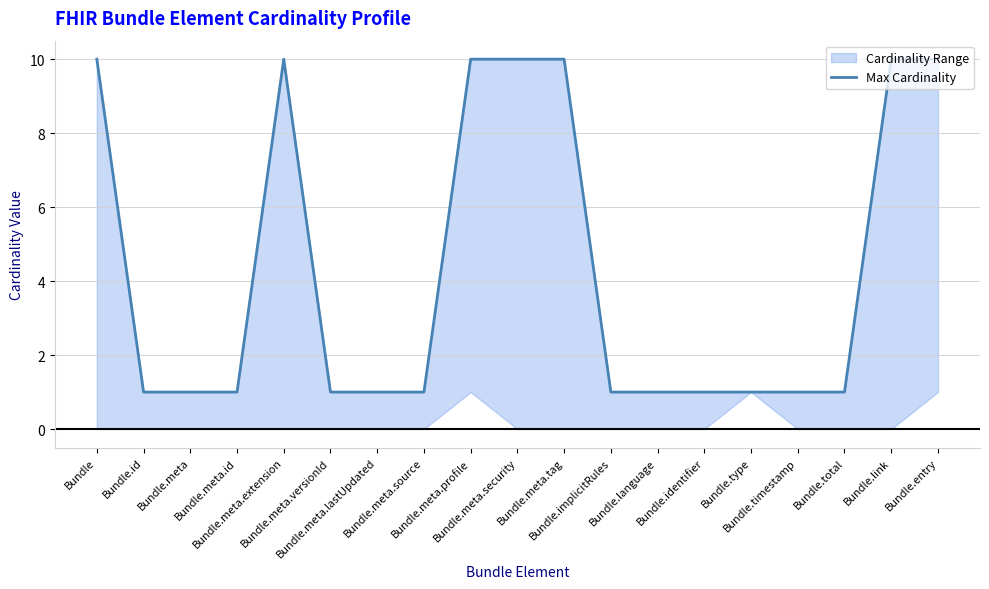

What is the ratio of the value at Bundle.meta.versionId to the value at Bundle.identifier?

1.0